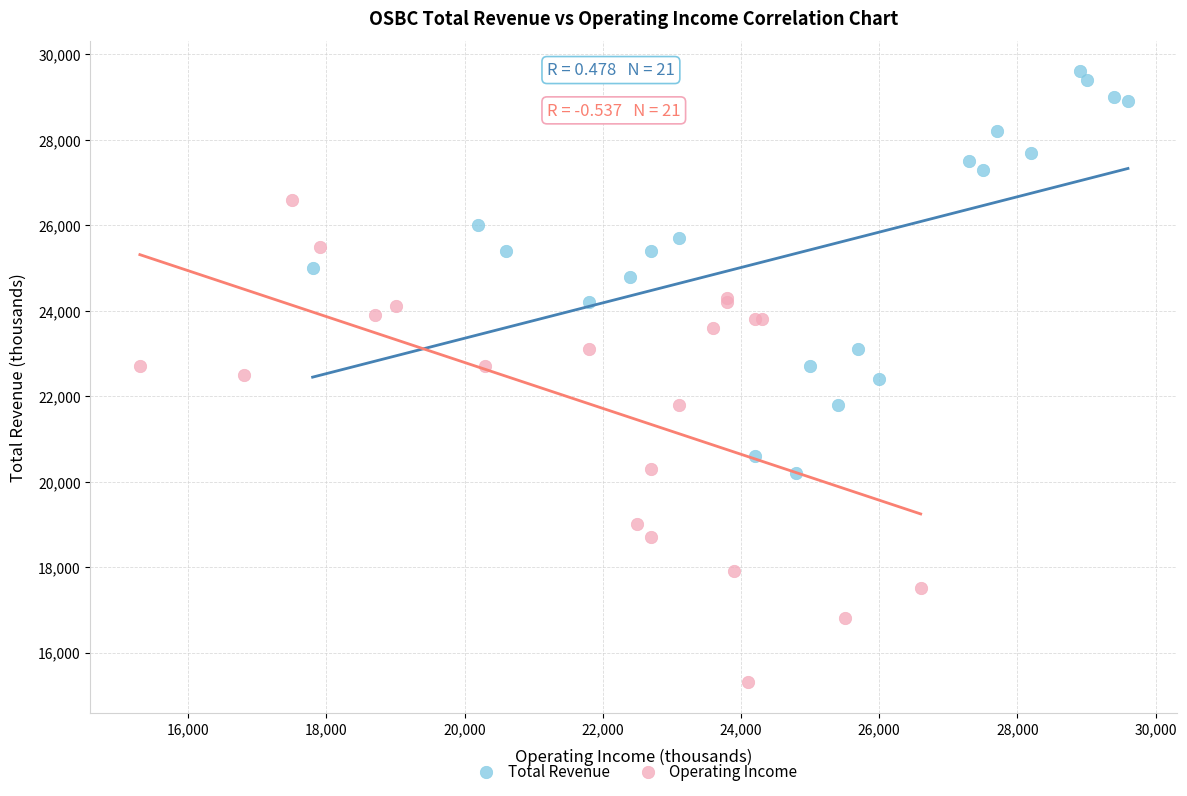

Which series contains the lowest Y value?

Operating Income